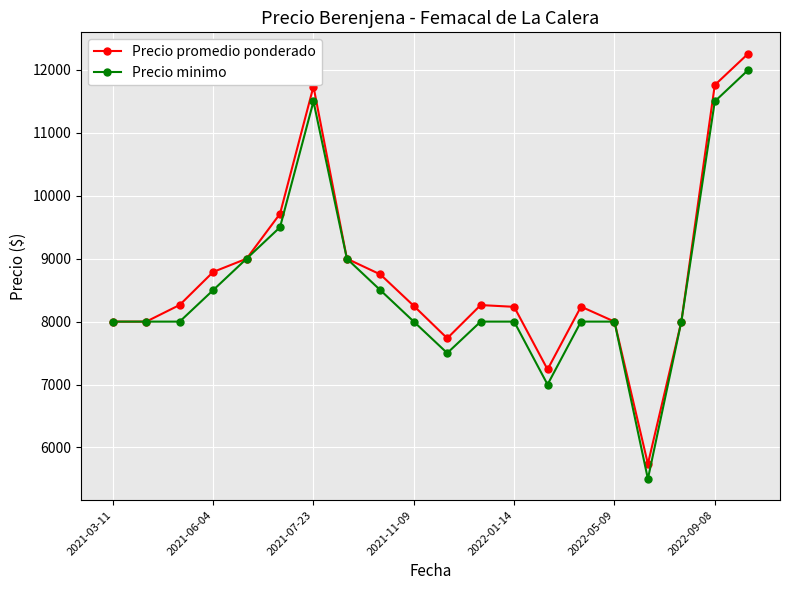

Which series has the largest range (max minus min)?

Precio promedio ponderado